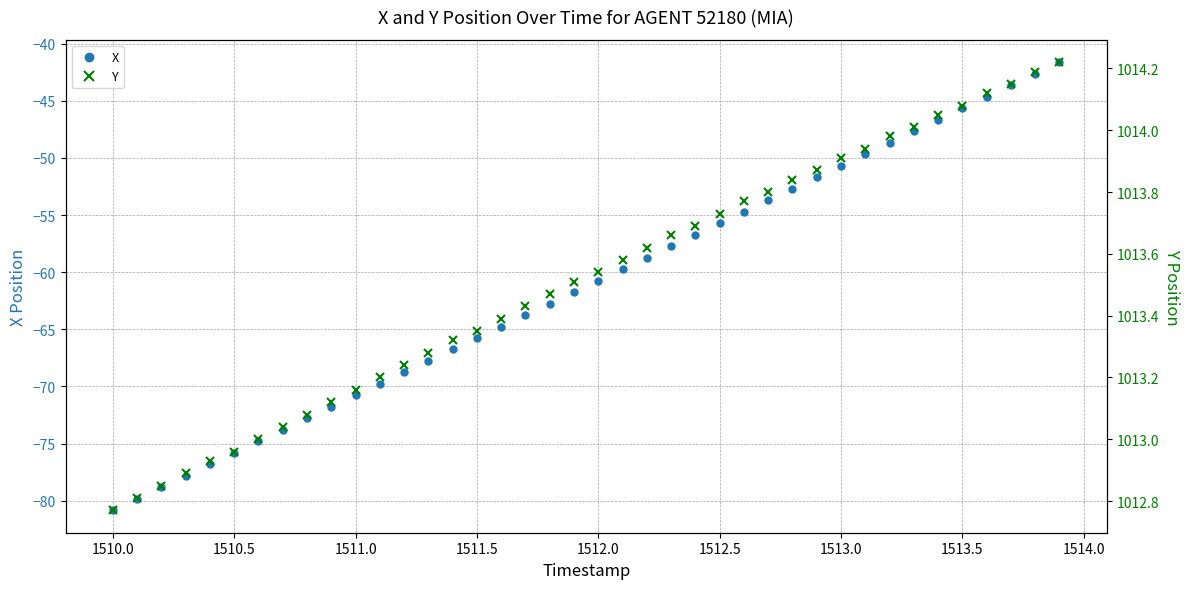

True or false: X and Y intersect in this chart.

False